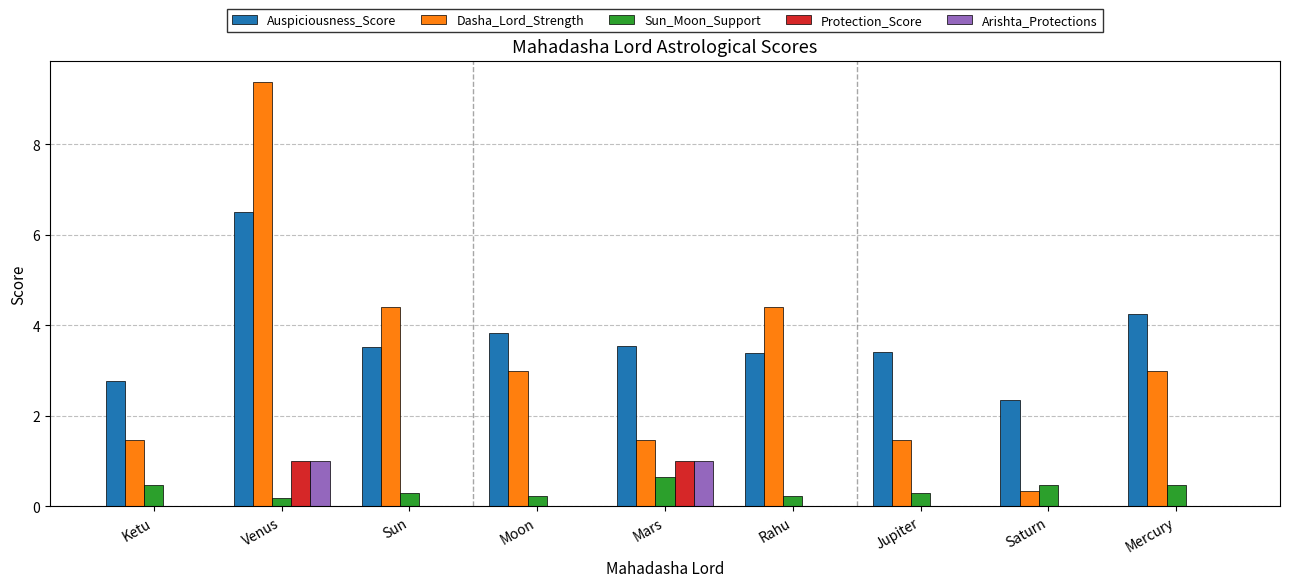

Is the value of Auspiciousness_Score at Saturn greater than the value of Protection_Score at Ketu?

Yes